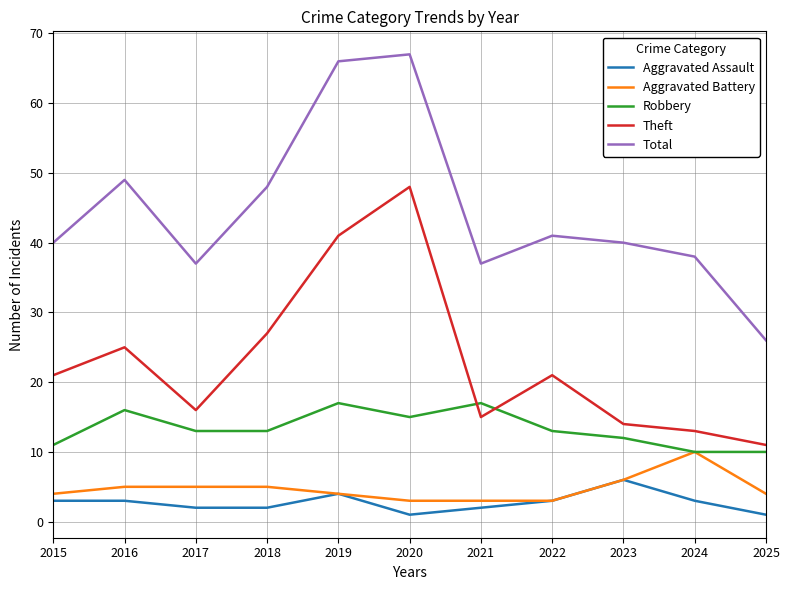

At how many categories does at least one series exceed 56?

2